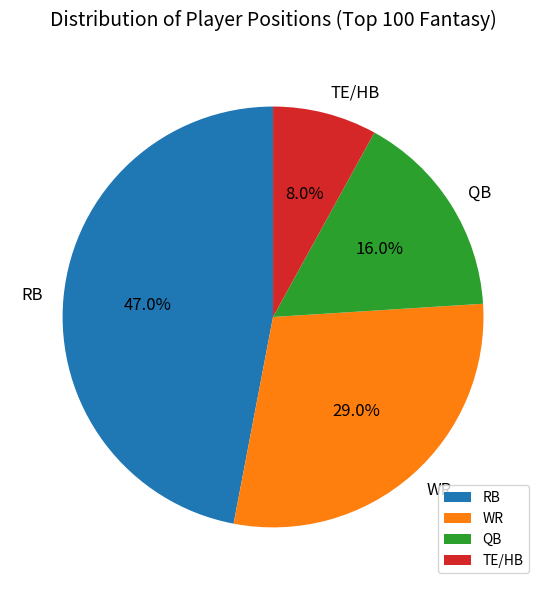

Is WR the majority of the pie?

No